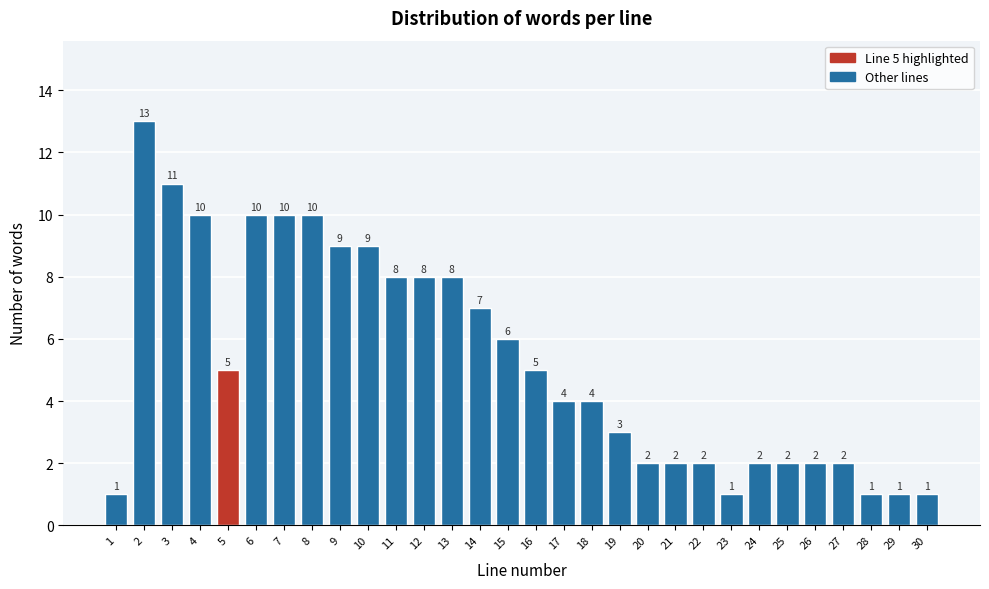

Reading left to right, what are all the values shown in this chart?

1=1	2=13	3=11	4=10	5=5	6=10	7=10	8=10	9=9	10=9	11=8	12=8	13=8	14=7	15=6	16=5	17=4	18=4	19=3	20=2	21=2	22=2	23=1	24=2	25=2	26=2	27=2	28=1	29=1	30=1